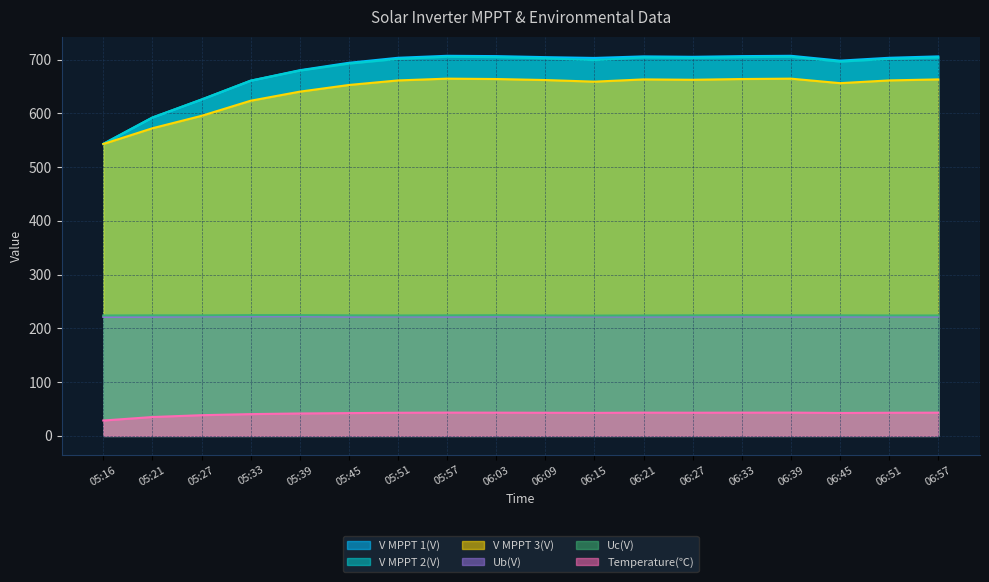

Reading left to right, transcribe all the data shown in this chart.

V MPPT 1(V): 543.2	592.2	625.7	660.8	680.3	694.1	703.4	707.1	706.5	704.6	703.1	706.0	705.2	706.5	707.1	698.1	703.4	706.0
V MPPT 2(V): 543.3	592.3	625.8	660.8	679.6	692.6	701.3	705.3	704.6	702.4	699.1	704.1	703.1	704.6	705.3	696.3	701.3	704.1
V MPPT 3(V): 543.0	572.3	595.4	623.5	640.4	652.8	661.3	664.6	663.9	662.0	659.0	663.2	662.5	663.9	664.6	656.2	661.3	663.2
Temperature(℃): 28.6	35.1	38.5	40.5	41.7	42.4	43.0	43.3	43.2	43.0	42.8	43.2	43.1	43.2	43.3	42.6	43.0	43.2
Ub(V): 221.4	221.6	222.4	222.4	222.6	221.8	222.2	221.8	222.2	222.0	222.2	222.0	222.2	222.2	221.8	222.0	222.2	222.0
Uc(V): 224.0	224.2	224.2	224.6	224.6	224.2	224.0	224.2	224.4	224.0	223.8	224.0	224.2	224.4	224.2	224.2	224.0	224.0